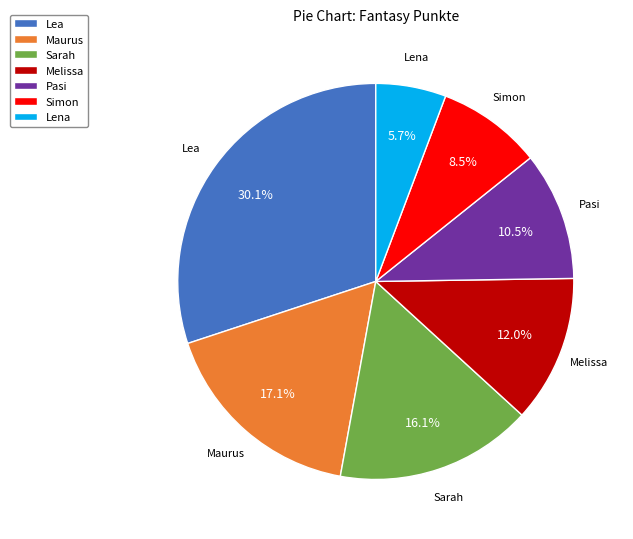

Which category has the biggest portion of the pie?

Lea